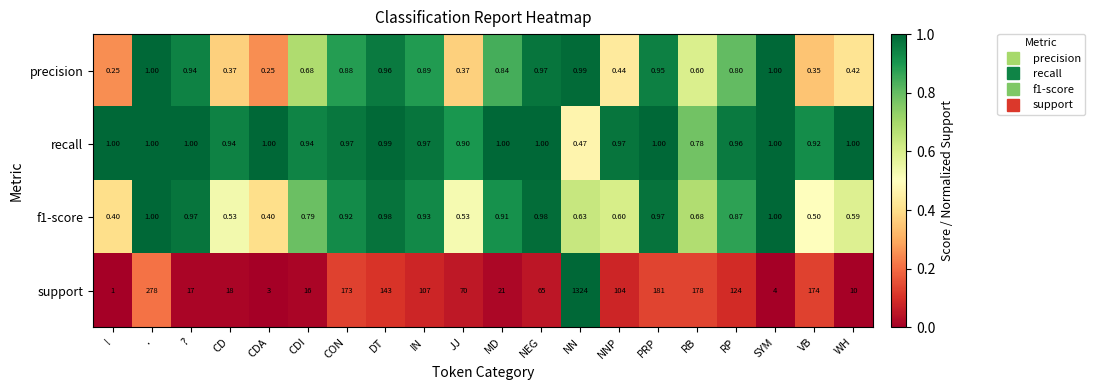

Which series has the widest spread of values?

support